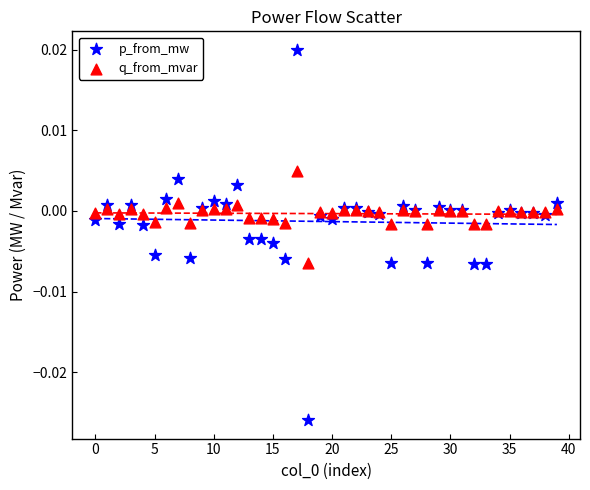

Which series contains the lowest Y value?

p_from_mw